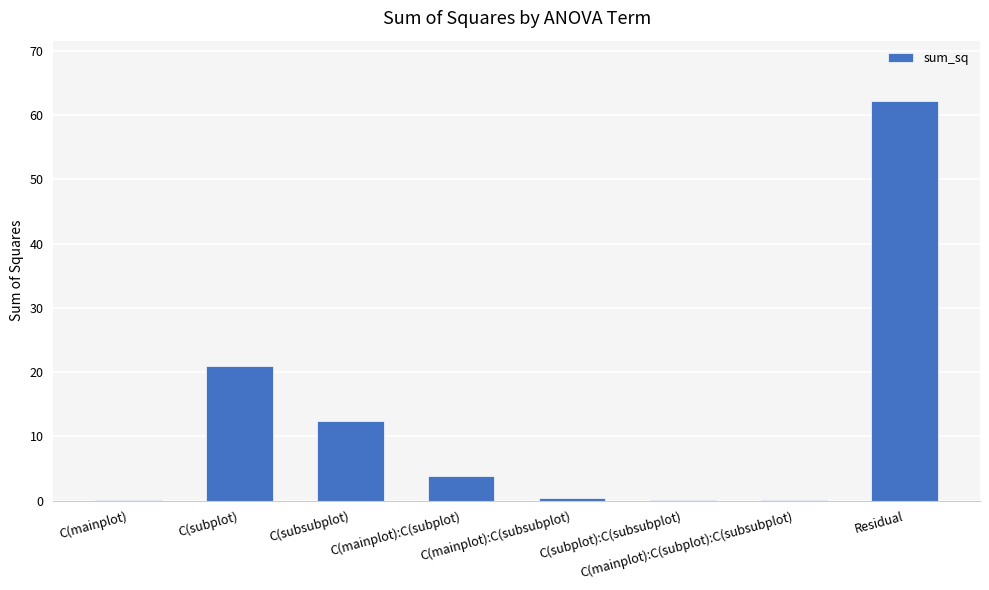

What is the sum of all values?

100.0